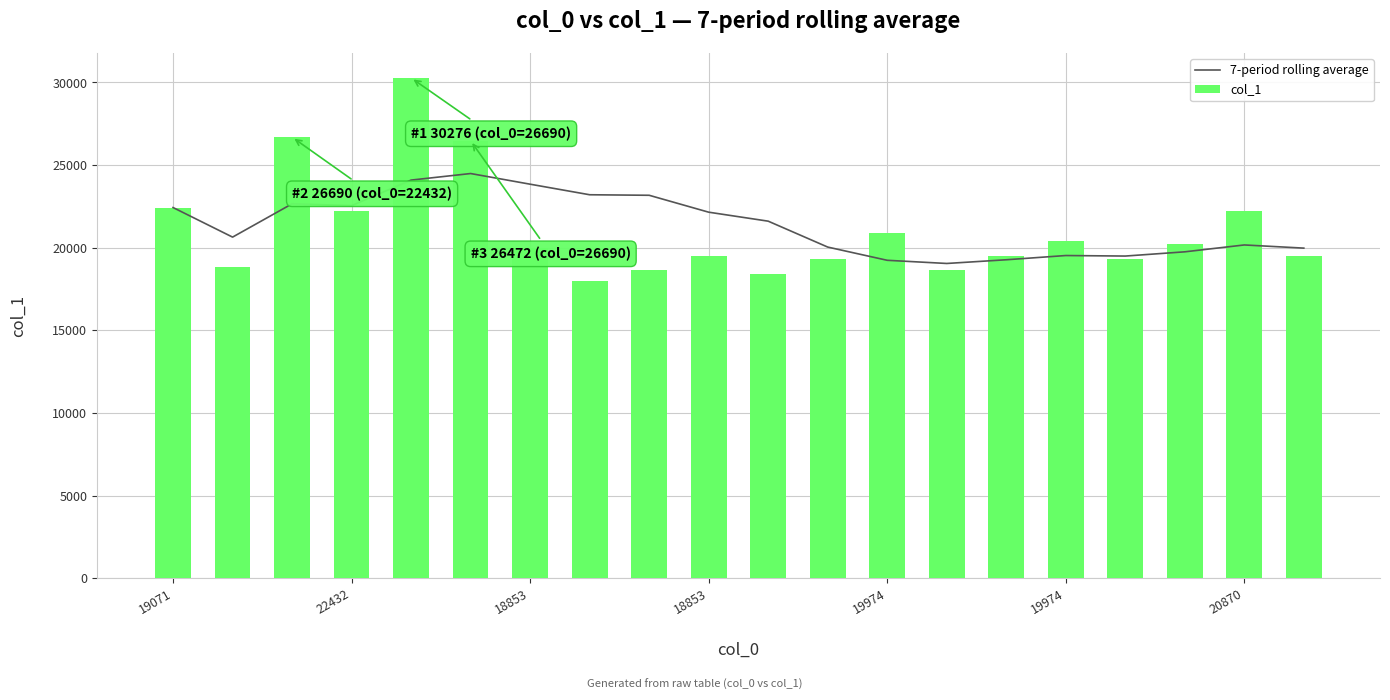

What are all the series names shown in the legend?

7-period rolling average, col_1